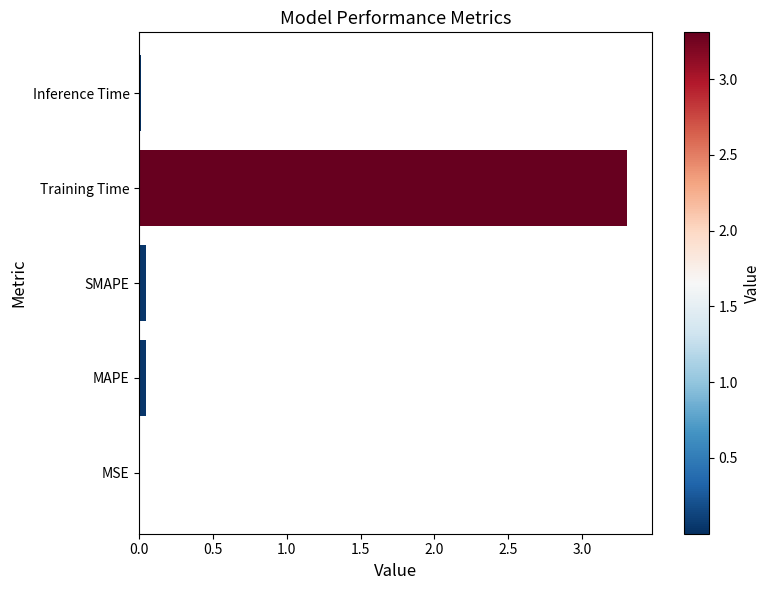

The value at Training Time is 4.7. True or false?

False